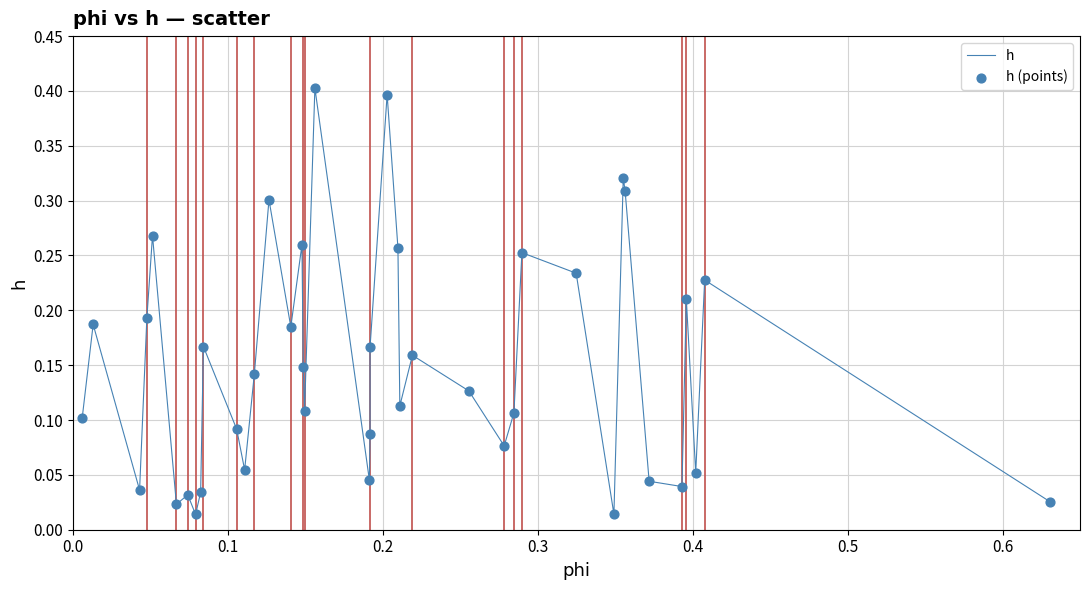

What is the greatest value displayed?

0.4